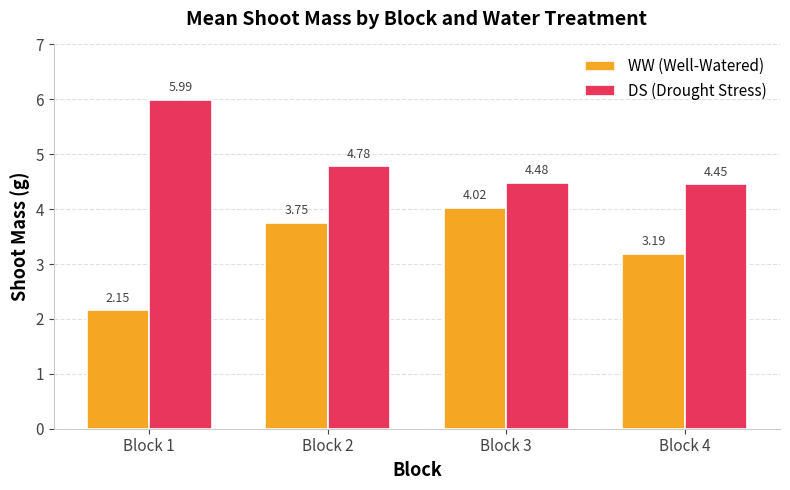

What is the difference between the DS (Drought Stress) values at Block 4 and Block 2?

0.3